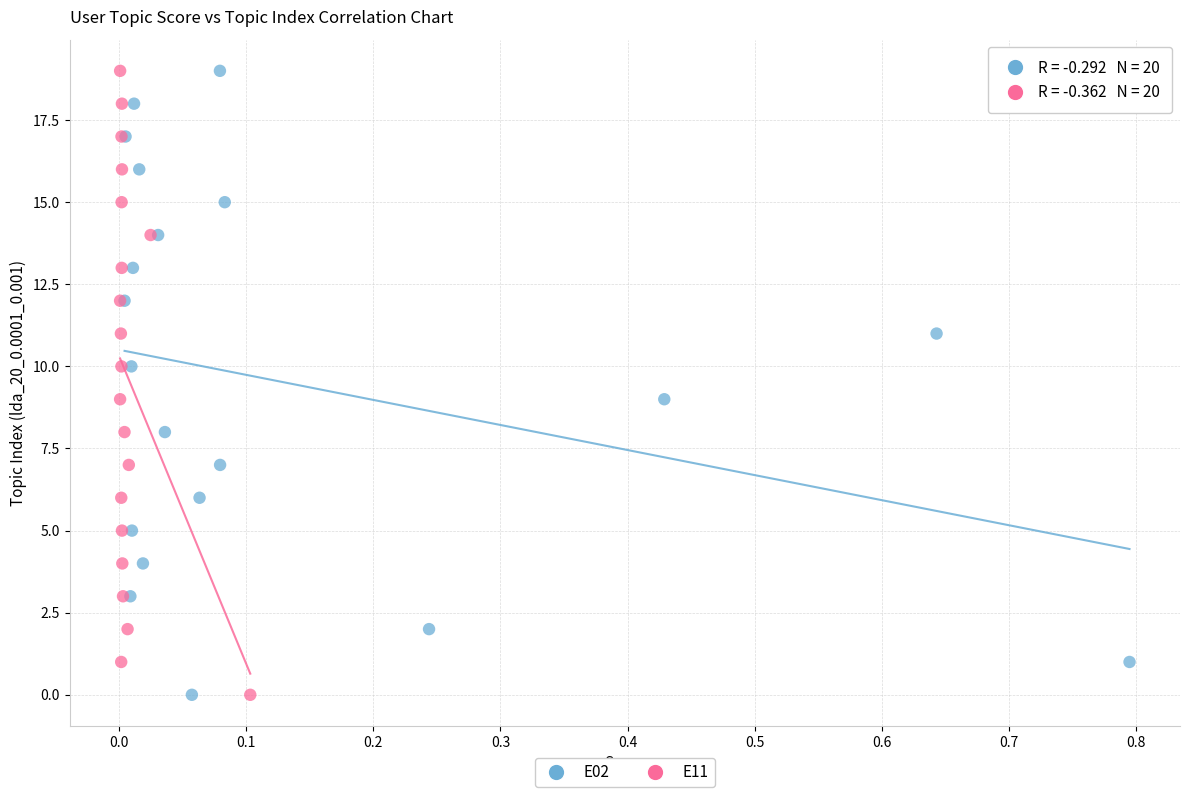

What are all the series names shown in the legend?

E02, E11